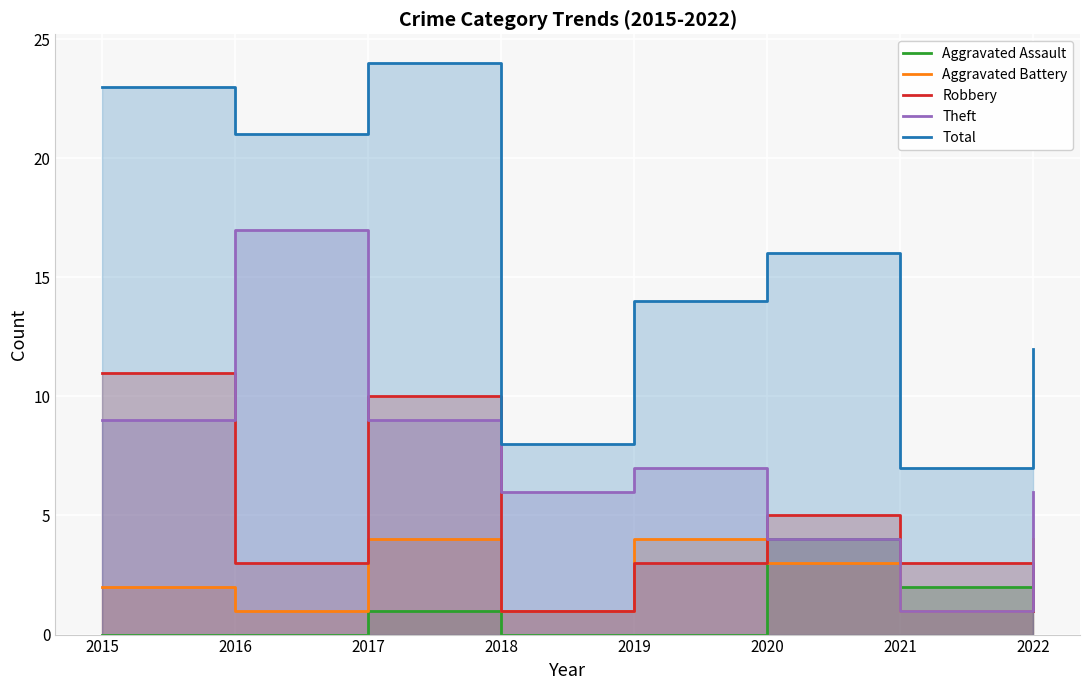

In Total, how many points are higher than both neighbors (excluding endpoints)?

2